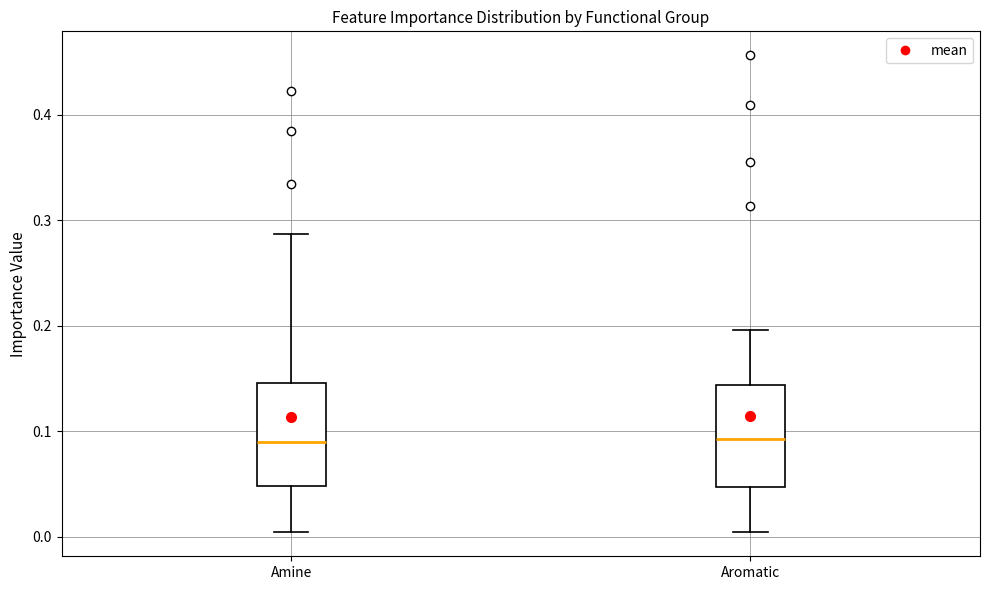

Where is the upper edge of the box for Amine on the y-axis? The values are not printed on the chart, so give them approximately, as read against the axis.

0.15